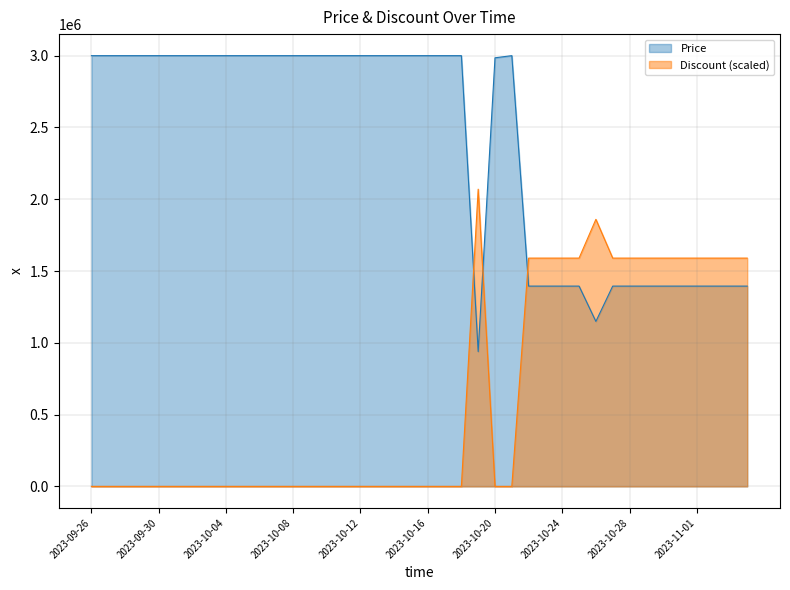

The Price series shows 3000000 at 2023-10-14. True or false?

True